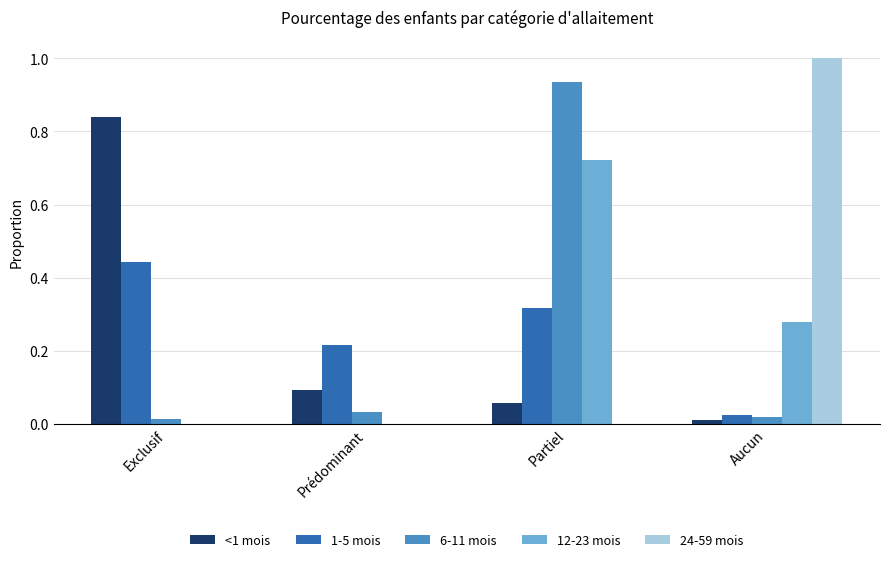

Which series has the widest spread of values?

24-59 mois